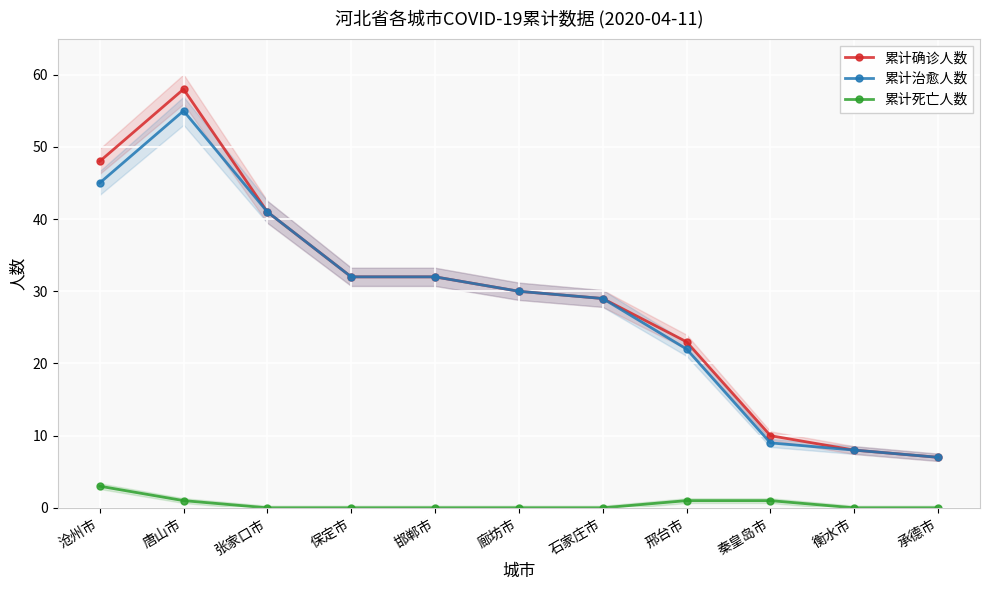

How many interior local peaks does the 累计治愈人数 series have?

1